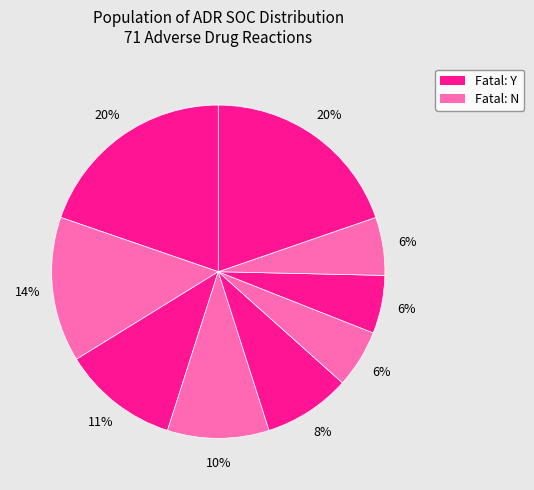

How many segments does this pie chart have?

9